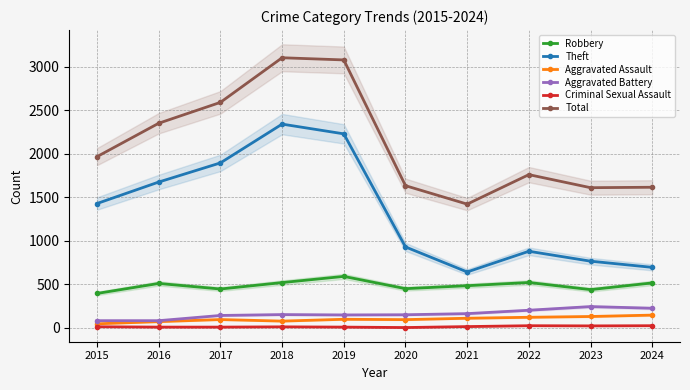

Is it true that Robbery equals 510 at 2016?

True